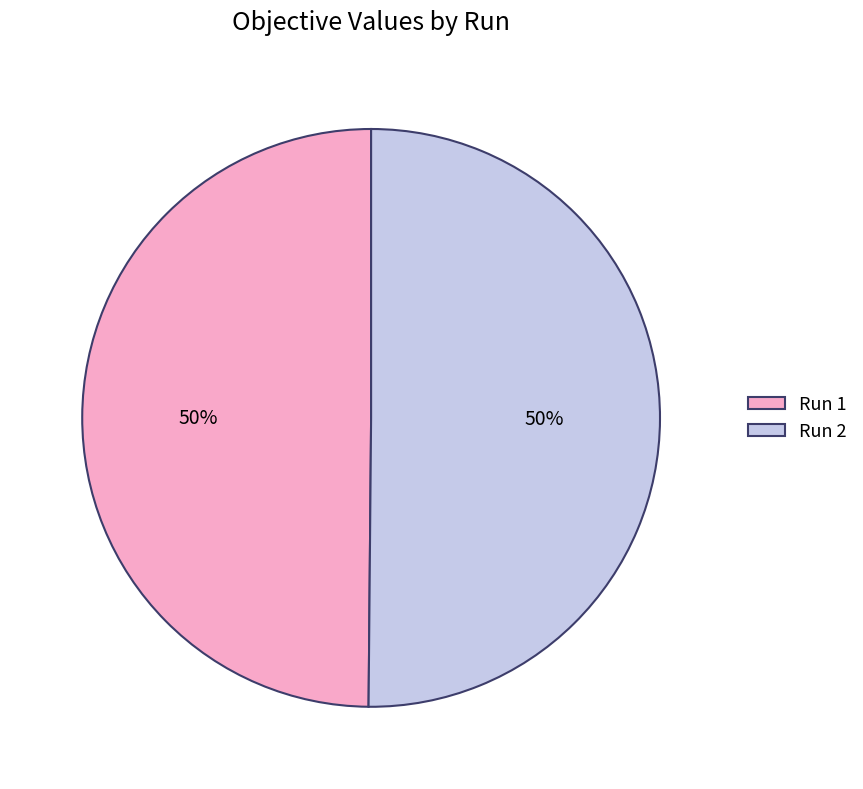

To the nearest percent, what is the average slice percentage?

50%